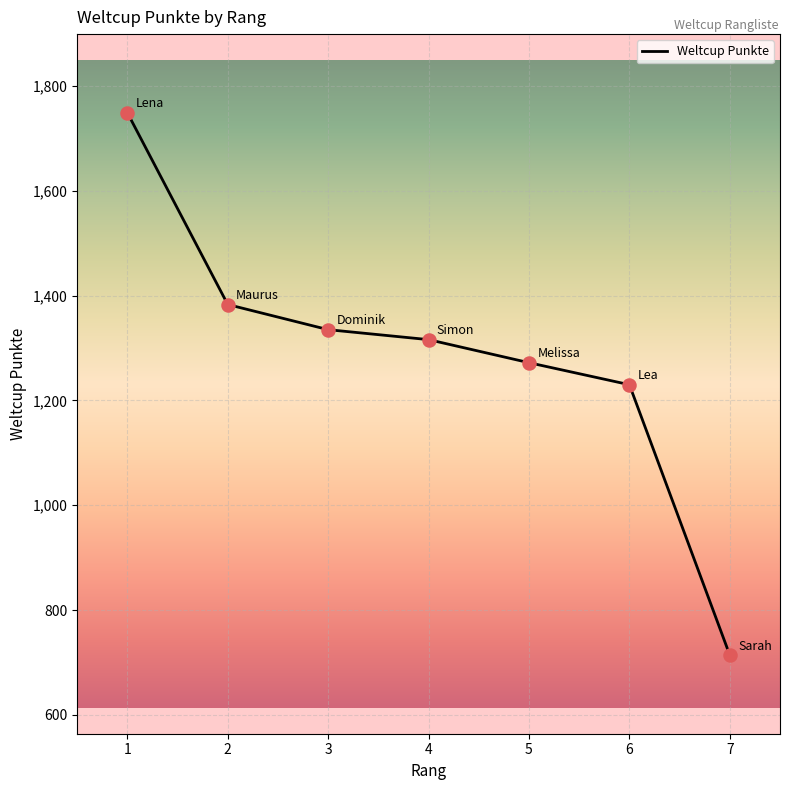

What is the change in value from 5 to 7?

-558